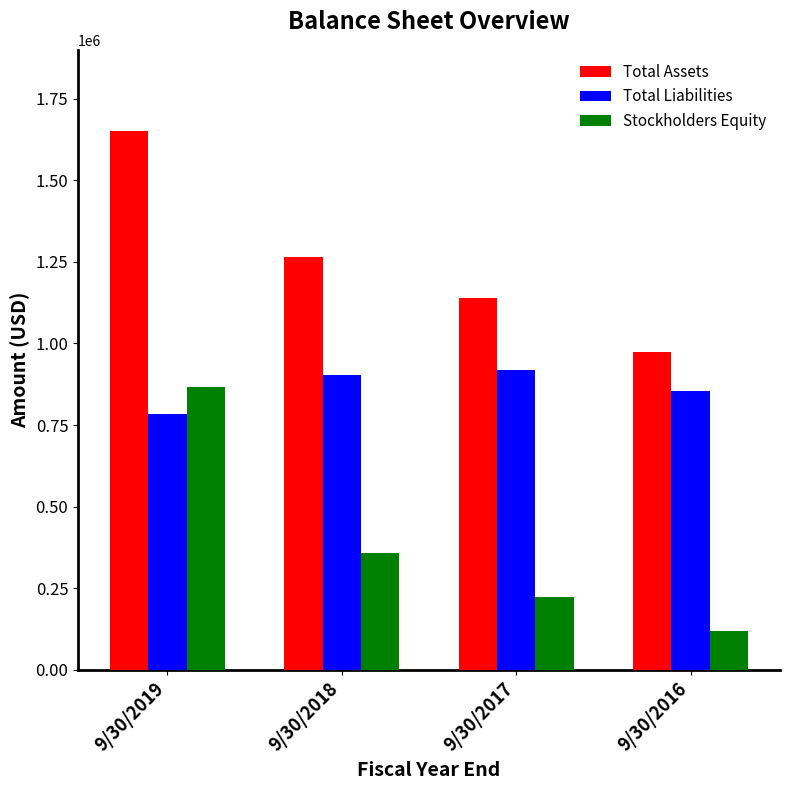

Reading left to right, extract all data points from this chart.

Total Assets: 1651648	1263447	1140567	974085
Total Liabilities: 784679	904772	917635	854274
Stockholders Equity: 866969	358675	222932	119811